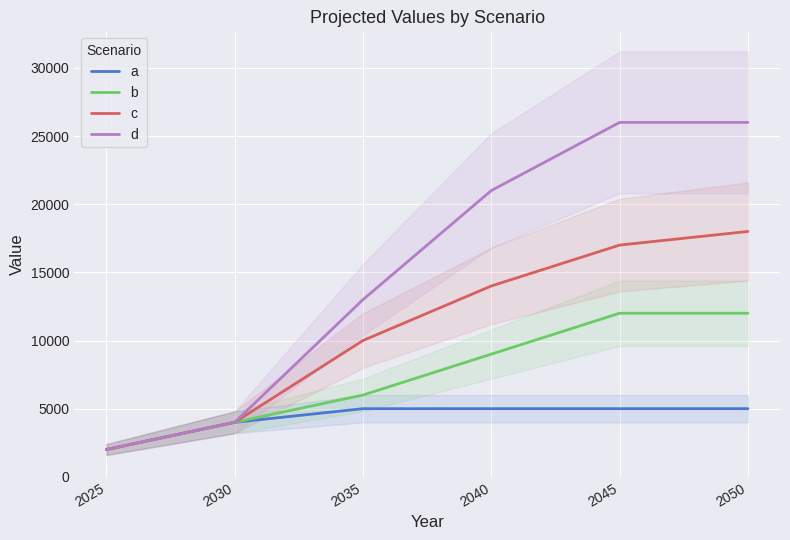

What value does the d series have at 2035, to the nearest 100?

13000